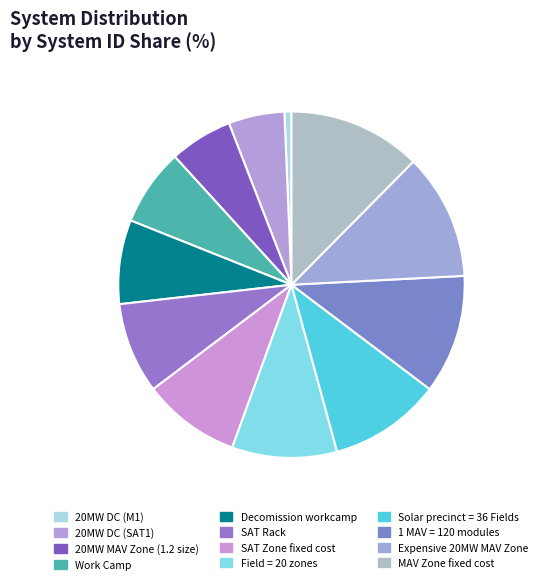

What is the change in value from 20MW MAV Zone (1.2 size) to Work Camp?

+2